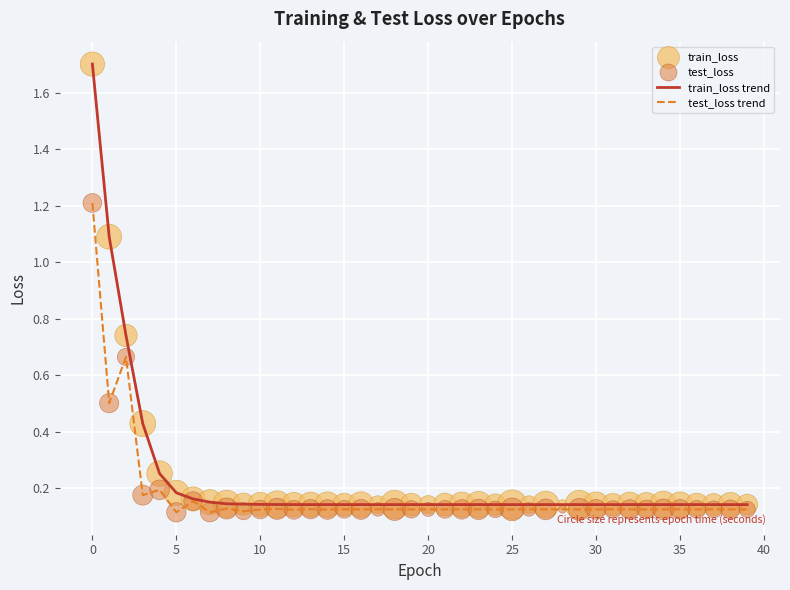

Rank the series by their maximum value, from lowest to highest.

test_loss trend, train_loss trend